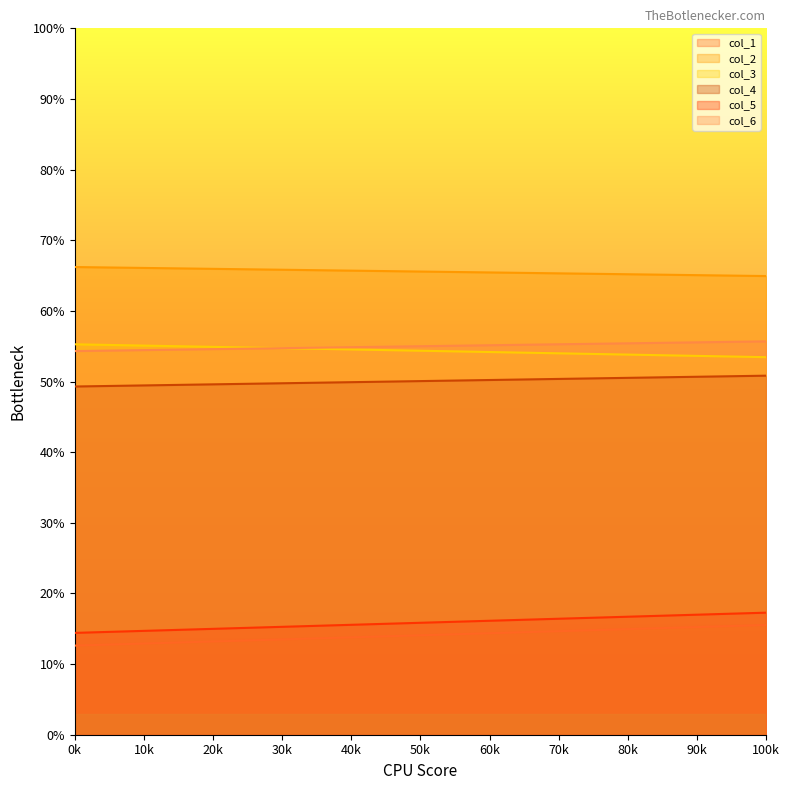

Which series has the largest total across all categories?

col_2